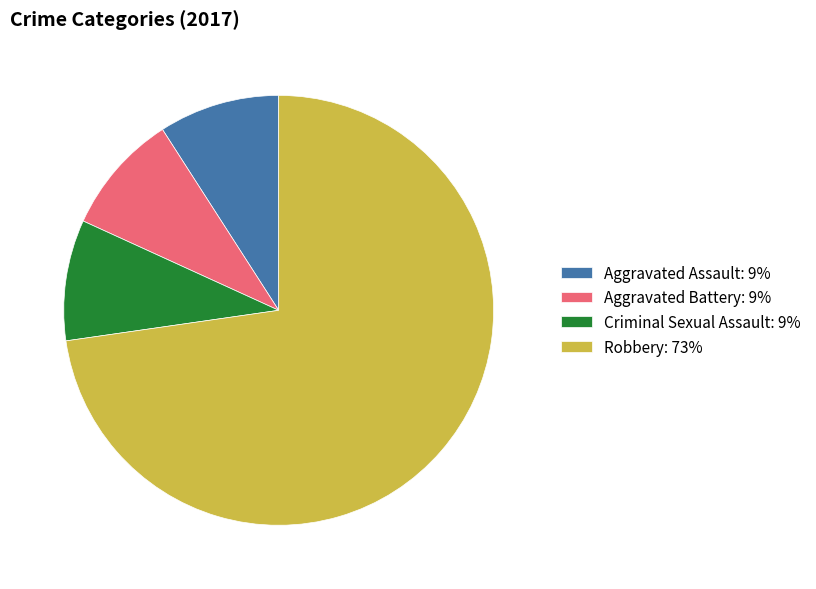

Is it true that Aggravated Battery: 9% is 1% of the pie?

False